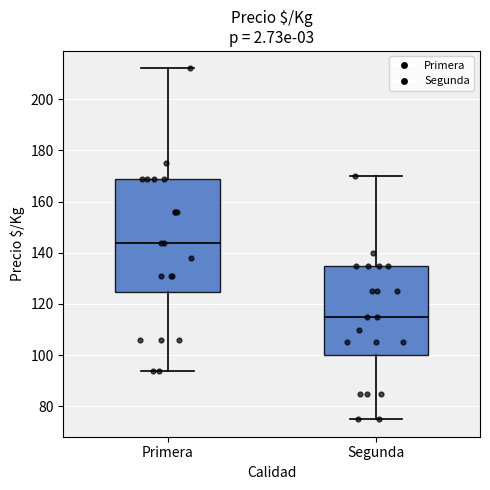

Reading left to right, read every box against the y-axis: the position of its median line, the range the box covers, and the ends of its whiskers. The values are not printed on the chart, so give them approximately, as read against the axis.

Primera: median 144, box 124 to 170, whiskers 94 to 212
Segunda: median 116, box 100 to 136, whiskers 76 to 170